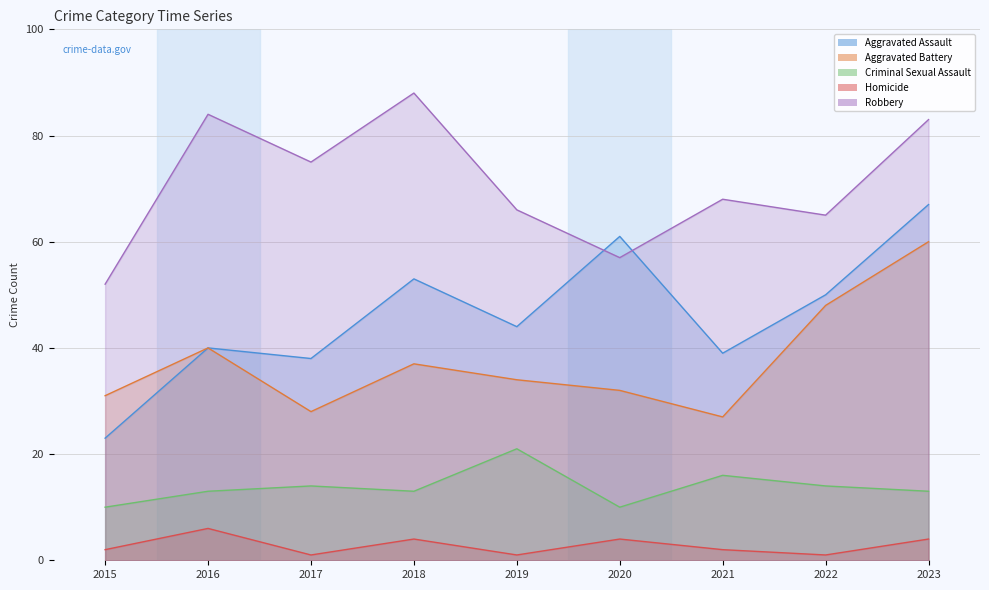

What is the sum of all Criminal Sexual Assault values?

124